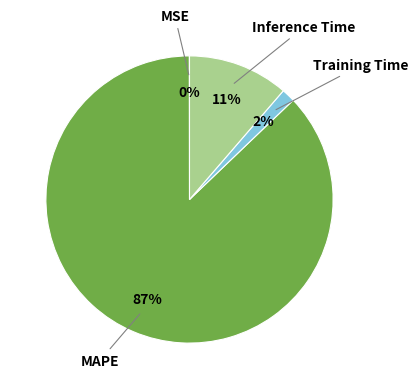

Is there a majority slice in this chart?

Yes